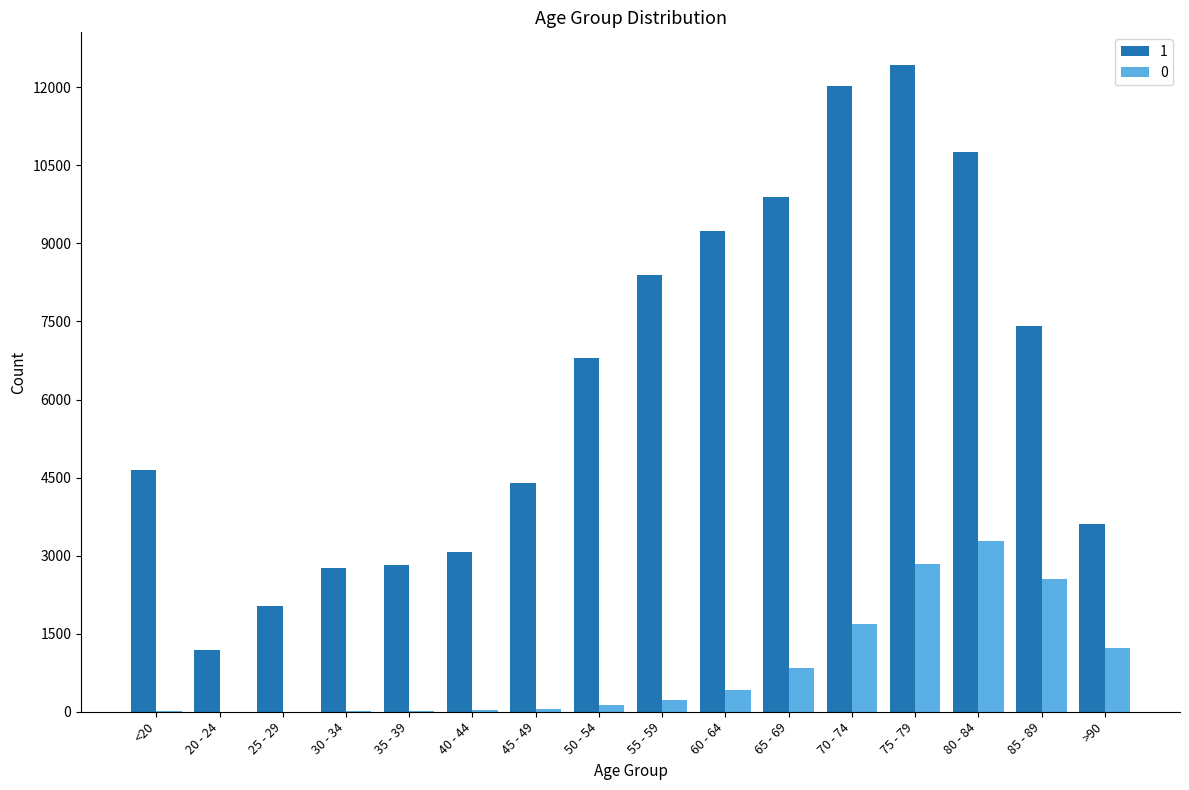

Which category has the highest value in the 1 series?

75 - 79